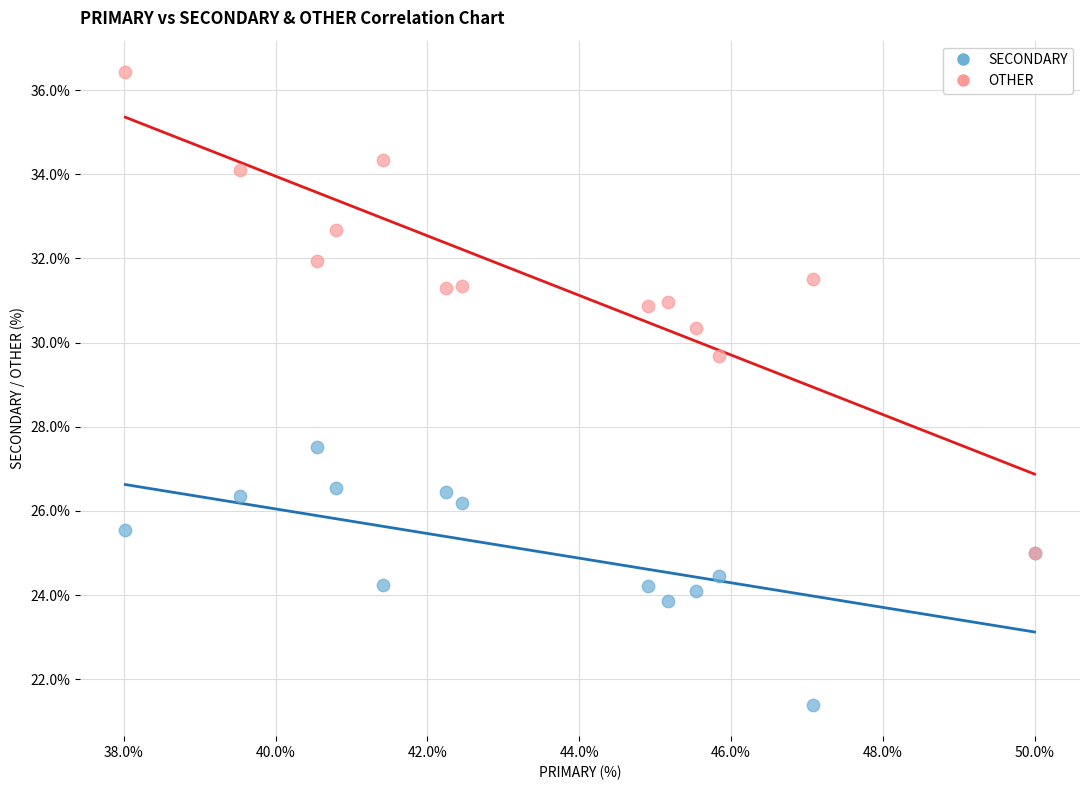

What are all the series names shown in the legend?

SECONDARY, OTHER